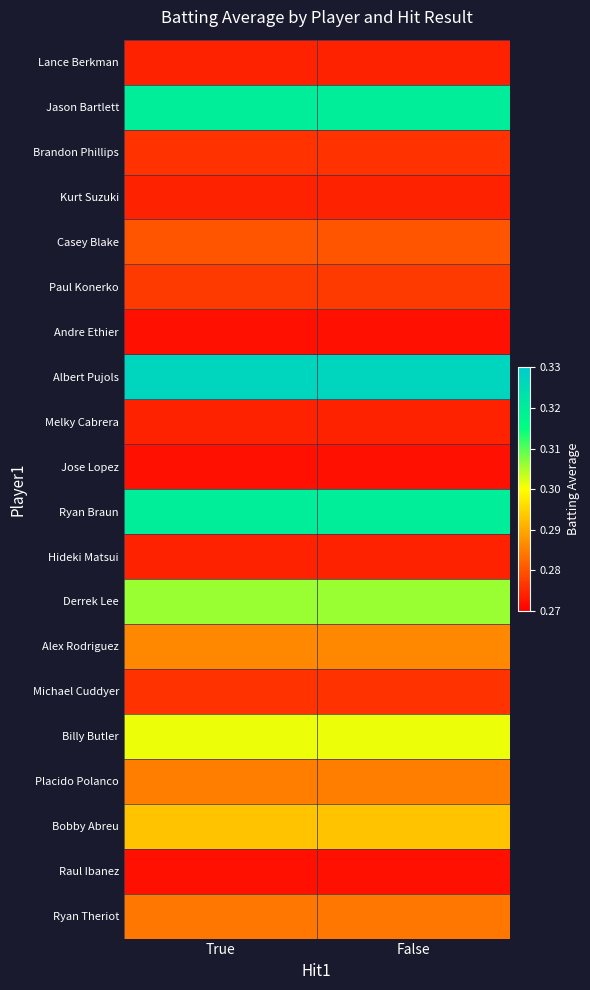

What is the difference between the highest and lowest values at False?

0.1